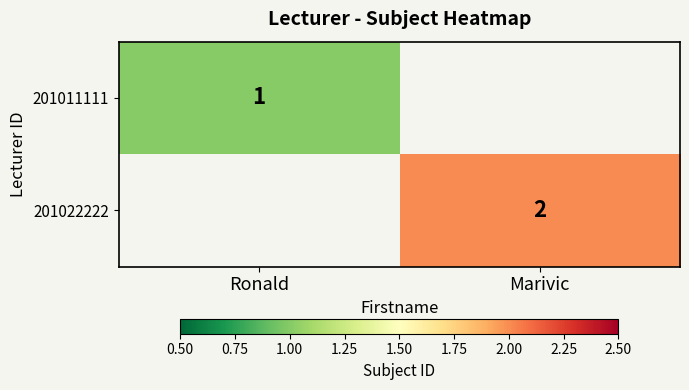

Is it true that 201022222 equals 2 at Marivic?

True